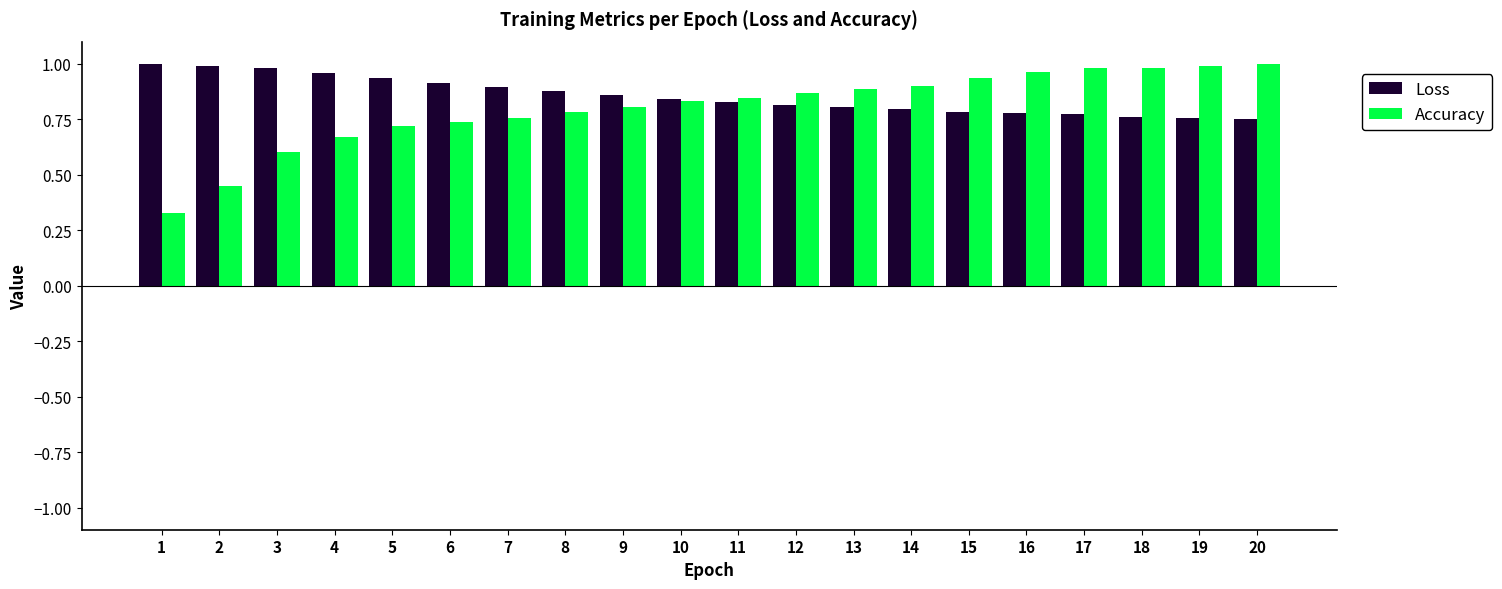

What is the spread (max minus min) of values at 9?

0.1